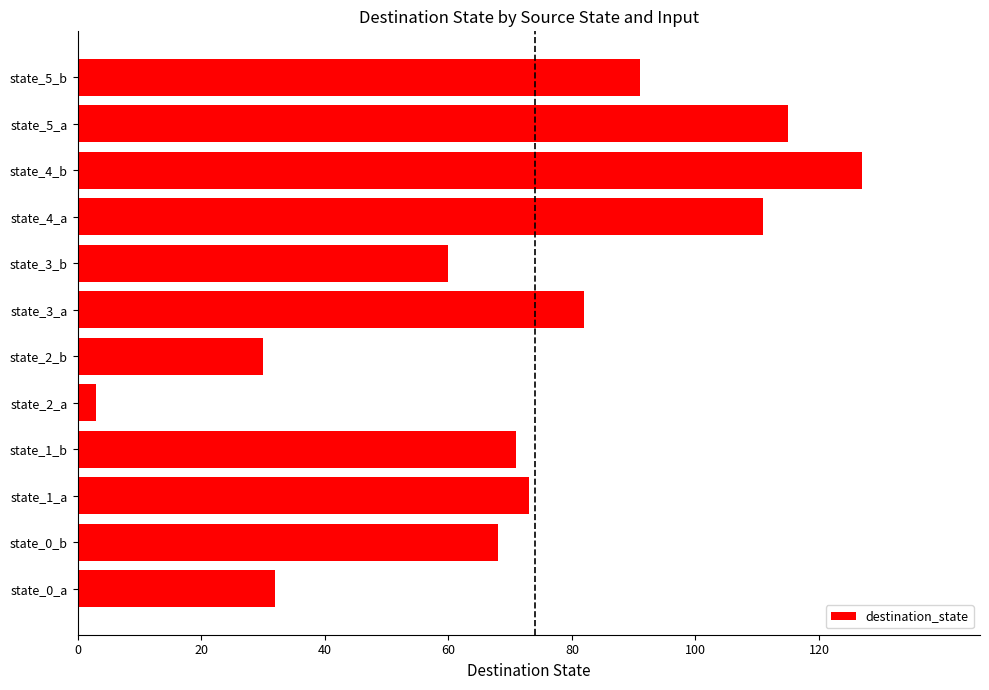

What is the average value?

72